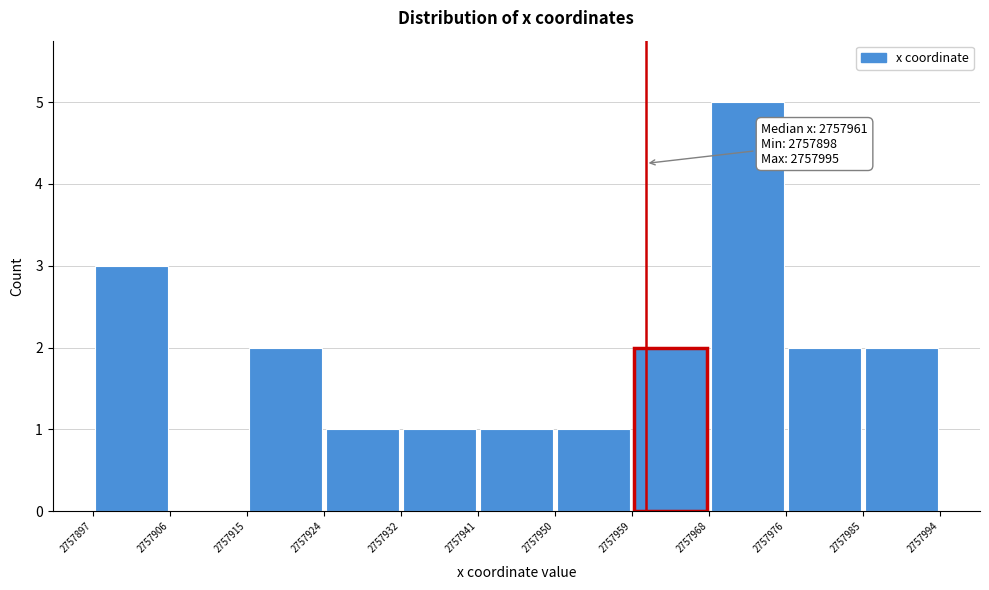

Over which range of the x-axis is the bar tallest?

2757968 to 2757976